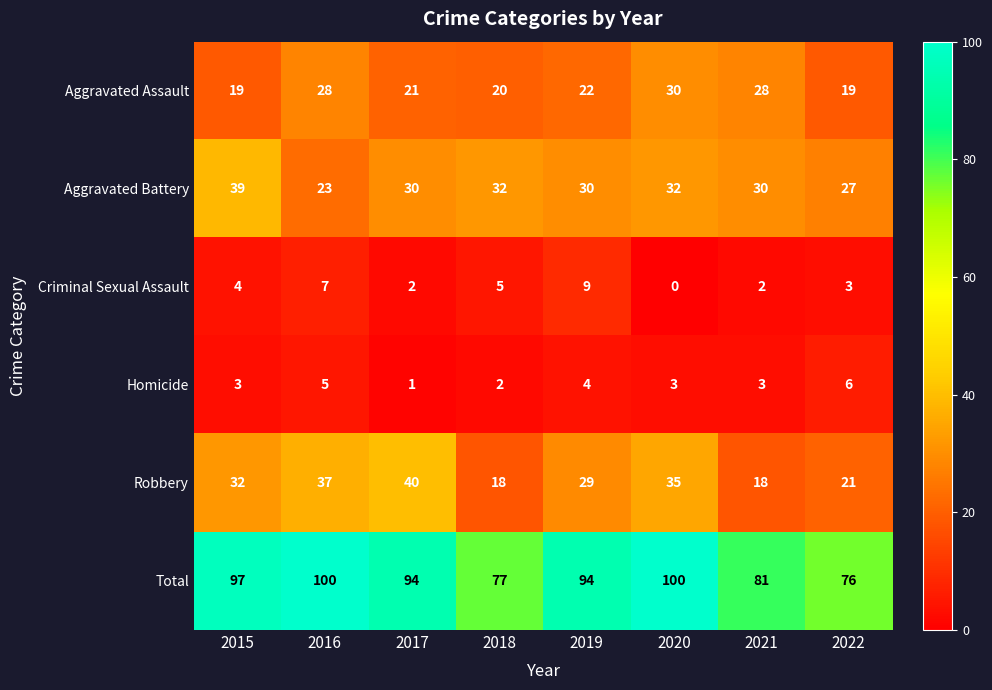

What is the total value across all series at 2016?

200